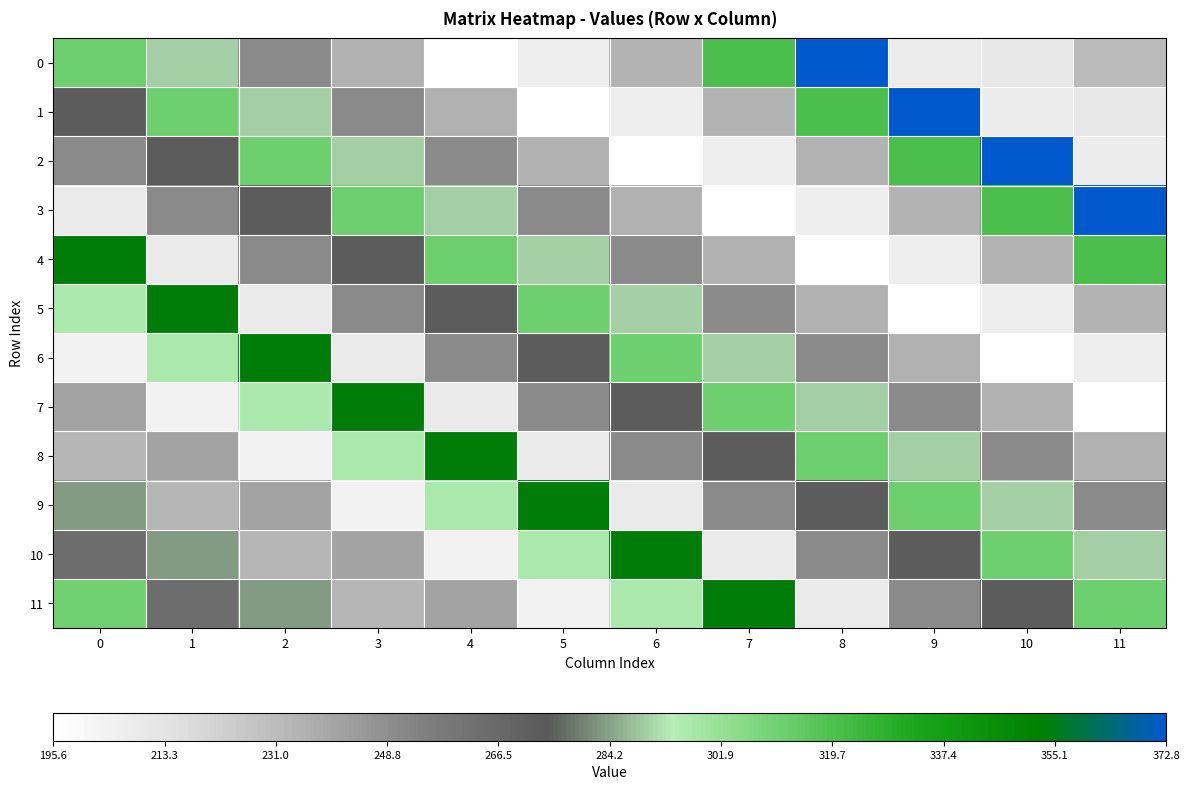

Reading right to left, list all the values displayed in this chart.

0: 11=232.1	10=210.1	9=208.0	8=372.8	7=320.7	6=234.9	5=206.4	4=195.6	3=235.4	2=250.3	1=290.1	0=311.6
1: 11=210.1	10=208.0	9=372.8	8=320.7	7=234.9	6=206.4	5=195.6	4=235.4	3=250.3	2=290.1	1=311.6	0=272.6
2: 11=208.0	10=372.8	9=320.7	8=234.9	7=206.4	6=195.6	5=235.4	4=250.3	3=290.1	2=311.6	1=272.6	0=251.0
3: 11=372.8	10=320.7	9=234.9	8=206.4	7=195.6	6=235.4	5=250.3	4=290.1	3=311.6	2=272.6	1=251.0	0=209.0
4: 11=320.7	10=234.9	9=206.4	8=195.6	7=235.4	6=250.3	5=290.1	4=311.6	3=272.6	2=251.0	1=209.0	0=354.0
5: 11=234.9	10=206.4	9=195.6	8=235.4	7=250.3	6=290.1	5=311.6	4=272.6	3=251.0	2=209.0	1=354.0	0=297.0
6: 11=206.4	10=195.6	9=235.4	8=250.3	7=290.1	6=311.6	5=272.6	4=251.0	3=209.0	2=354.0	1=297.0	0=204.0
7: 11=195.6	10=235.4	9=250.3	8=290.1	7=311.6	6=272.6	5=251.0	4=209.0	3=354.0	2=297.0	1=204.0	0=241.0
8: 11=235.4	10=250.3	9=290.1	8=311.6	7=272.6	6=251.0	5=209.0	4=354.0	3=297.0	2=204.0	1=241.0	0=233.0
9: 11=250.3	10=290.1	9=311.6	8=272.6	7=251.0	6=209.0	5=354.0	4=297.0	3=204.0	2=241.0	1=233.0	0=283.0
10: 11=290.1	10=311.6	9=272.6	8=251.0	7=209.0	6=354.0	5=297.0	4=204.0	3=241.0	2=233.0	1=283.0	0=264.0
11: 11=311.6	10=272.6	9=251.0	8=209.0	7=354.0	6=297.0	5=204.0	4=241.0	3=233.0	2=283.0	1=264.0	0=311.0